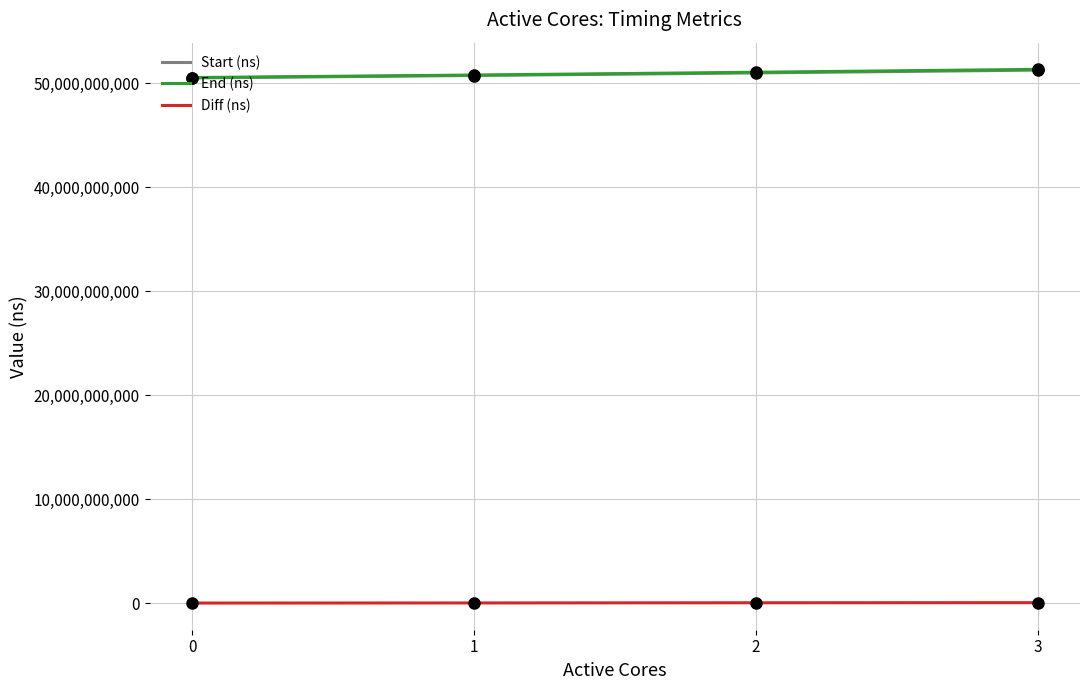

True or false: Diff (ns) and End (ns) cross at least once.

False